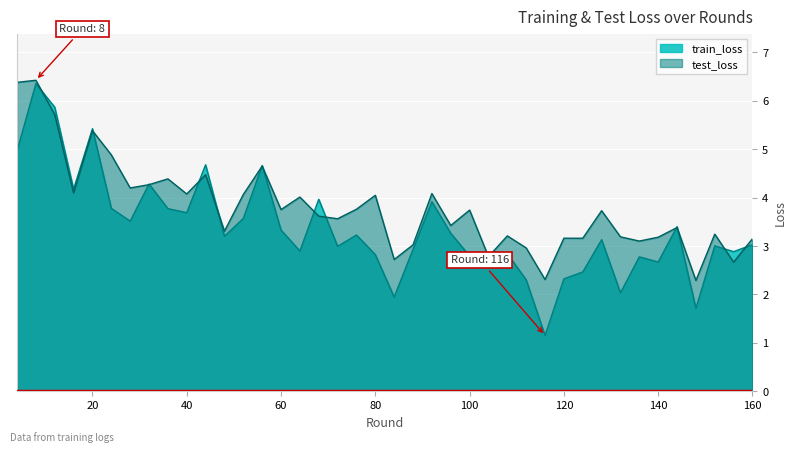

Reading right to left, what are all the values shown in this chart?

train_loss: 160=3.0	156=2.9	152=3.0	148=1.7	144=3.4	140=2.7	136=2.8	132=2.0	128=3.1	124=2.5	120=2.3	116=1.2	112=2.3	108=2.8	104=2.6	100=2.8	96=3.3	92=3.9	88=2.9	84=1.9	80=2.8	76=3.2	72=3.0	68=4.0	64=2.9	60=3.3	56=4.7	52=3.6	48=3.2	44=4.7	40=3.7	36=3.8	32=4.3	28=3.5	24=3.8	20=5.4	16=4.2	12=5.9	8=6.4	4=5.0
test_loss: 160=3.2	156=2.7	152=3.2	148=2.3	144=3.4	140=3.2	136=3.1	132=3.2	128=3.7	124=3.2	120=3.2	116=2.3	112=3.0	108=3.2	104=2.8	100=3.7	96=3.4	92=4.1	88=3.0	84=2.7	80=4.0	76=3.8	72=3.6	68=3.6	64=4.0	60=3.8	56=4.7	52=4.1	48=3.3	44=4.5	40=4.1	36=4.4	32=4.3	28=4.2	24=4.9	20=5.4	16=4.1	12=5.7	8=6.4	4=6.4